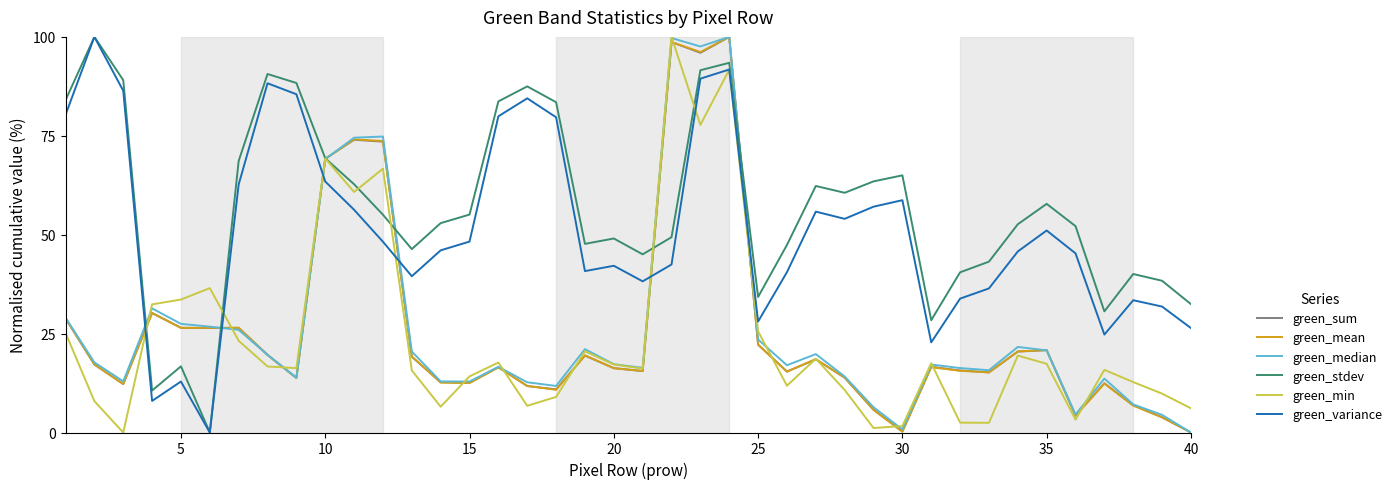

Which series has the largest total across all categories?

green_stdev